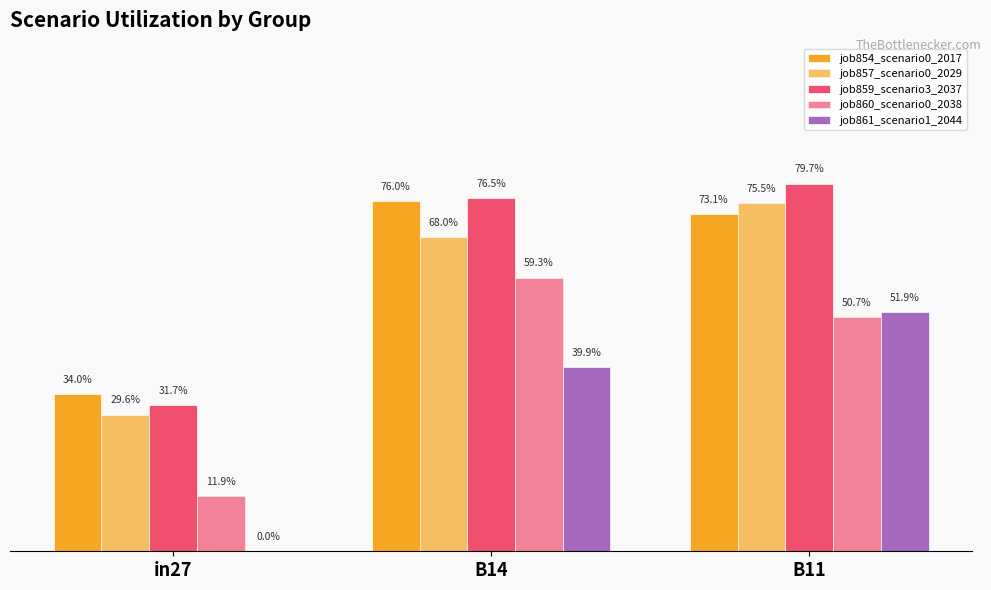

Which series has the largest total across all categories?

job859_scenario3_2037